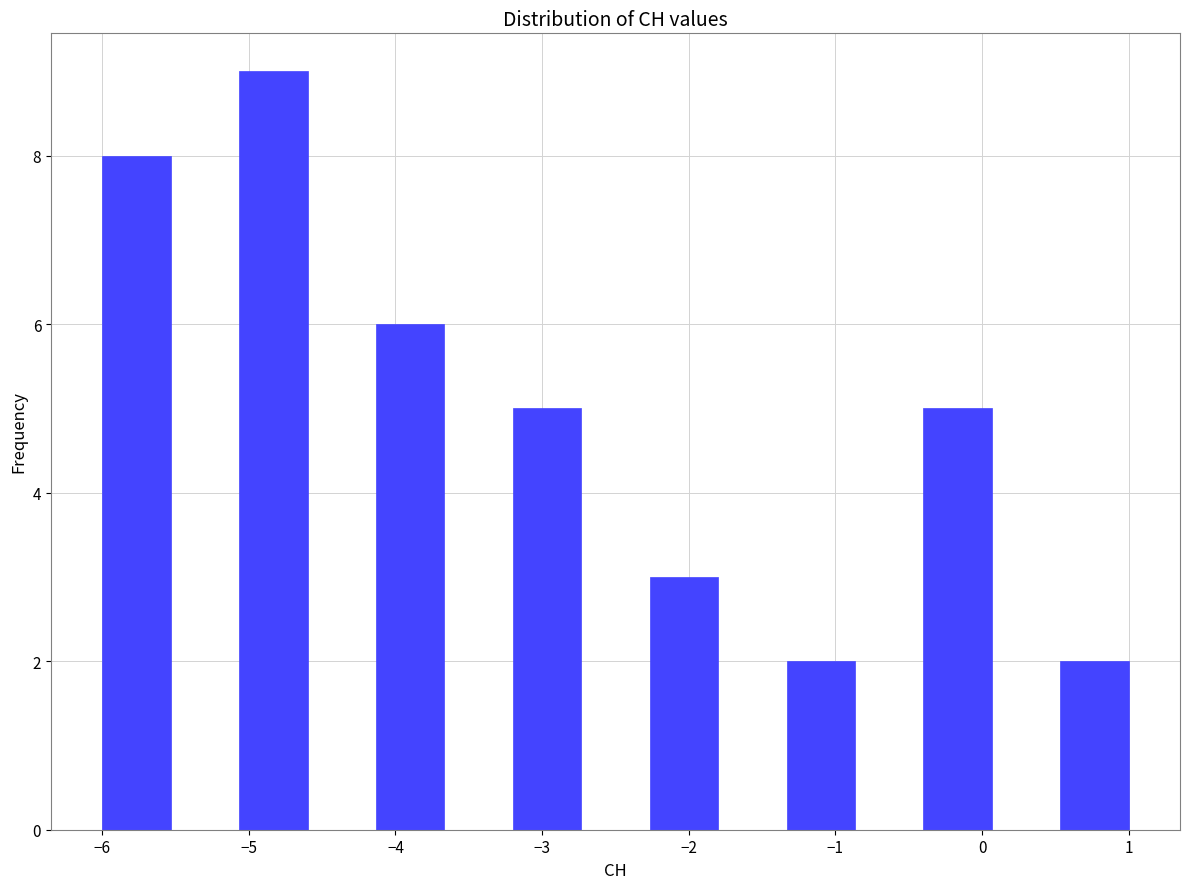

Which range on the x-axis has the tallest bar?

-5.1 to -4.6